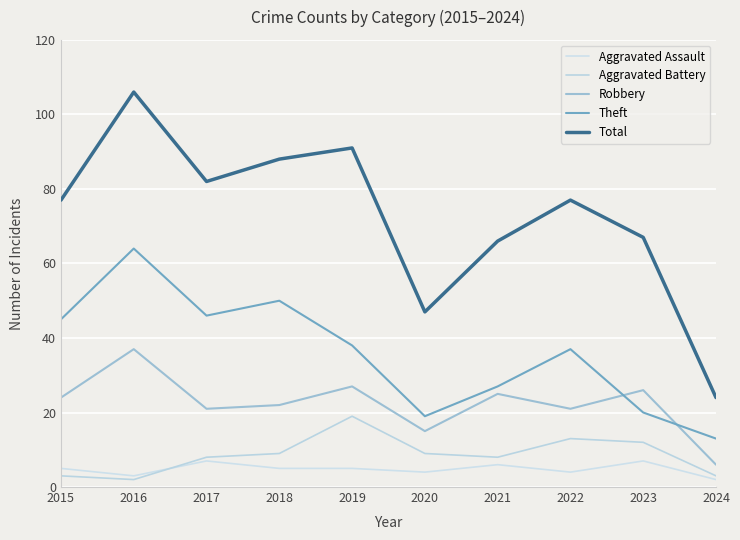

In Aggravated Battery, how many points are lower than both neighbors (excluding endpoints)?

2